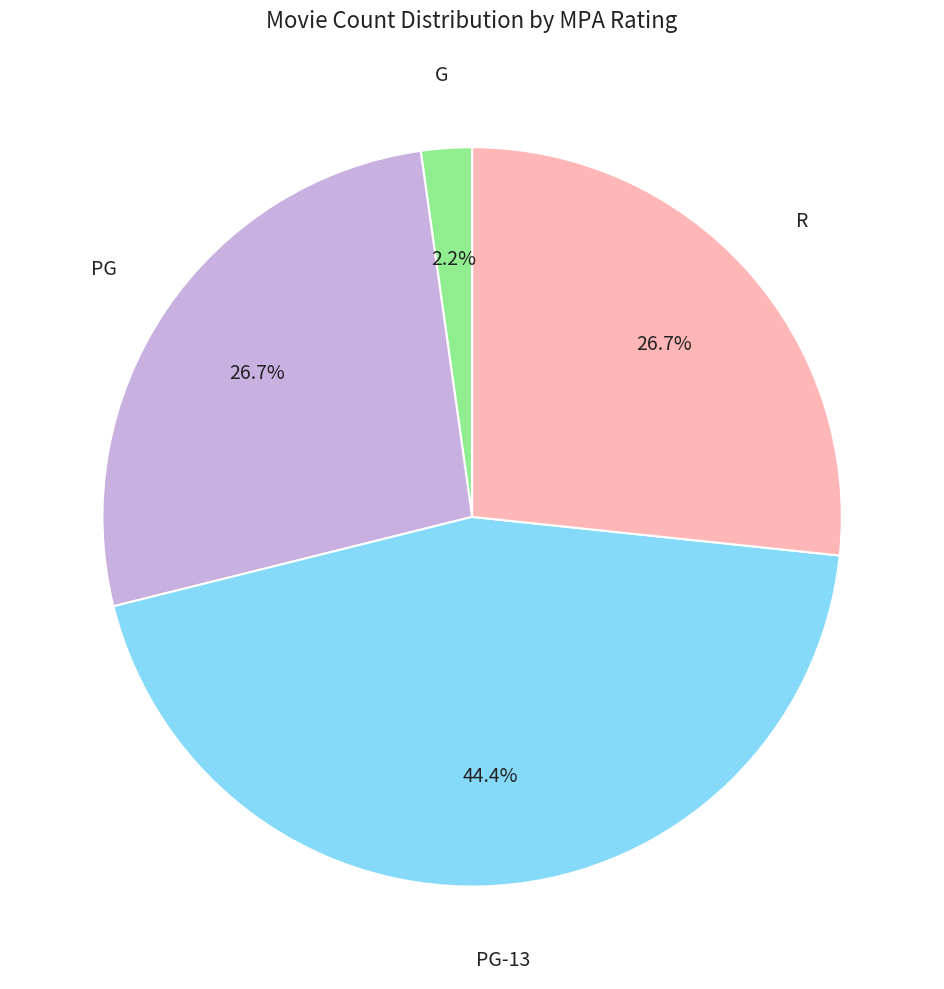

Is there a majority slice in this chart?

No